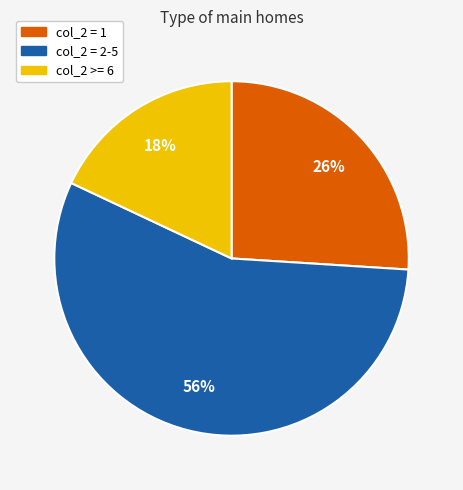

To the nearest percent, what is the average slice percentage?

33%